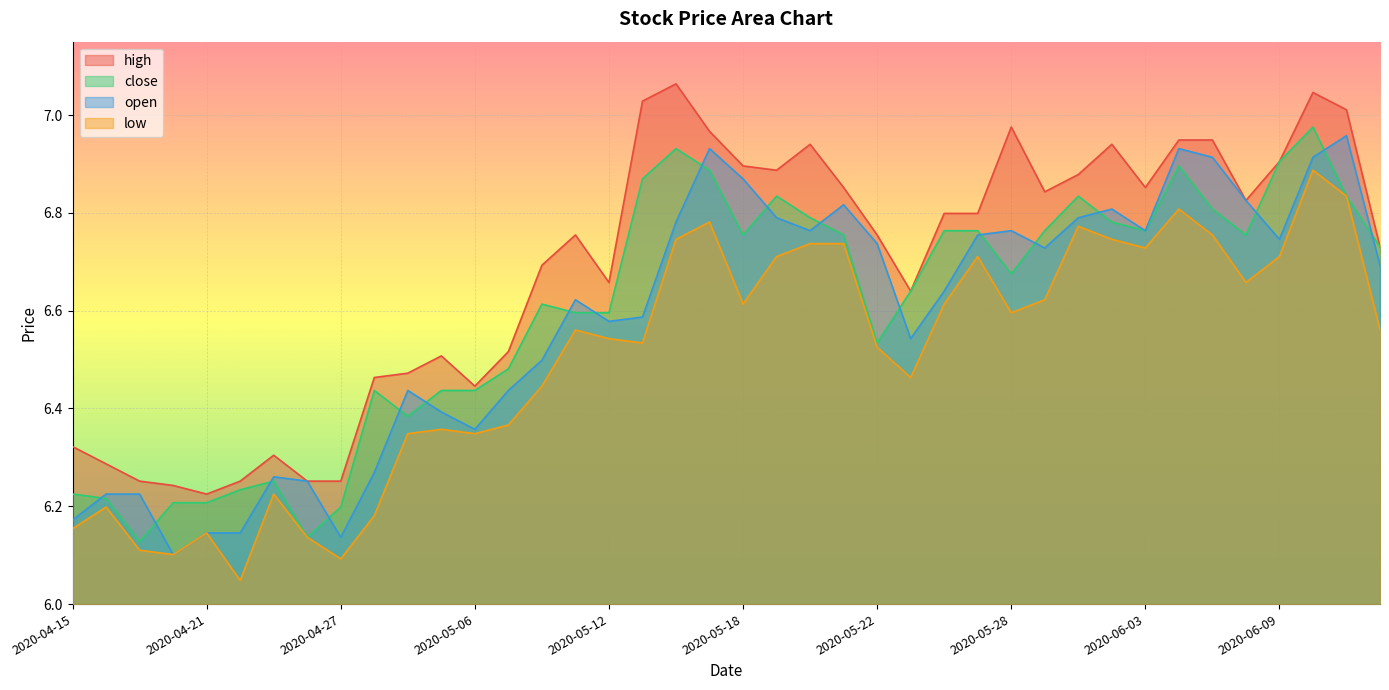

What is the difference between the maximum and second lowest values in the close series?

0.8